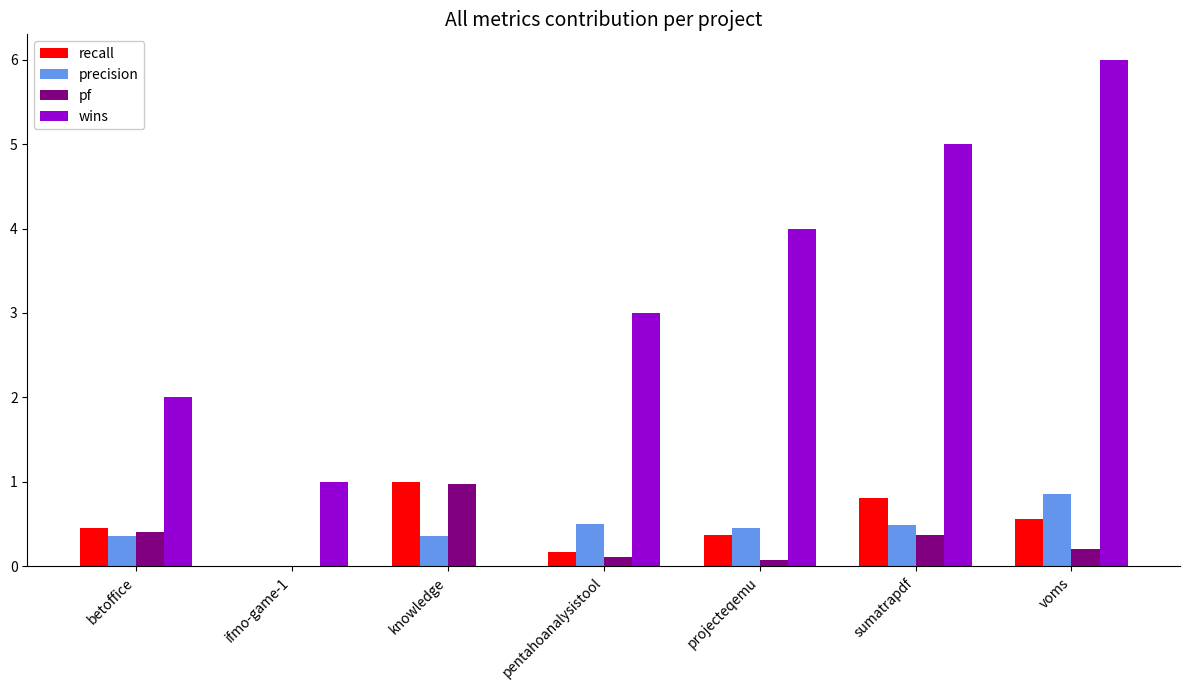

What is the spread (max minus min) of values at betoffice?

1.6